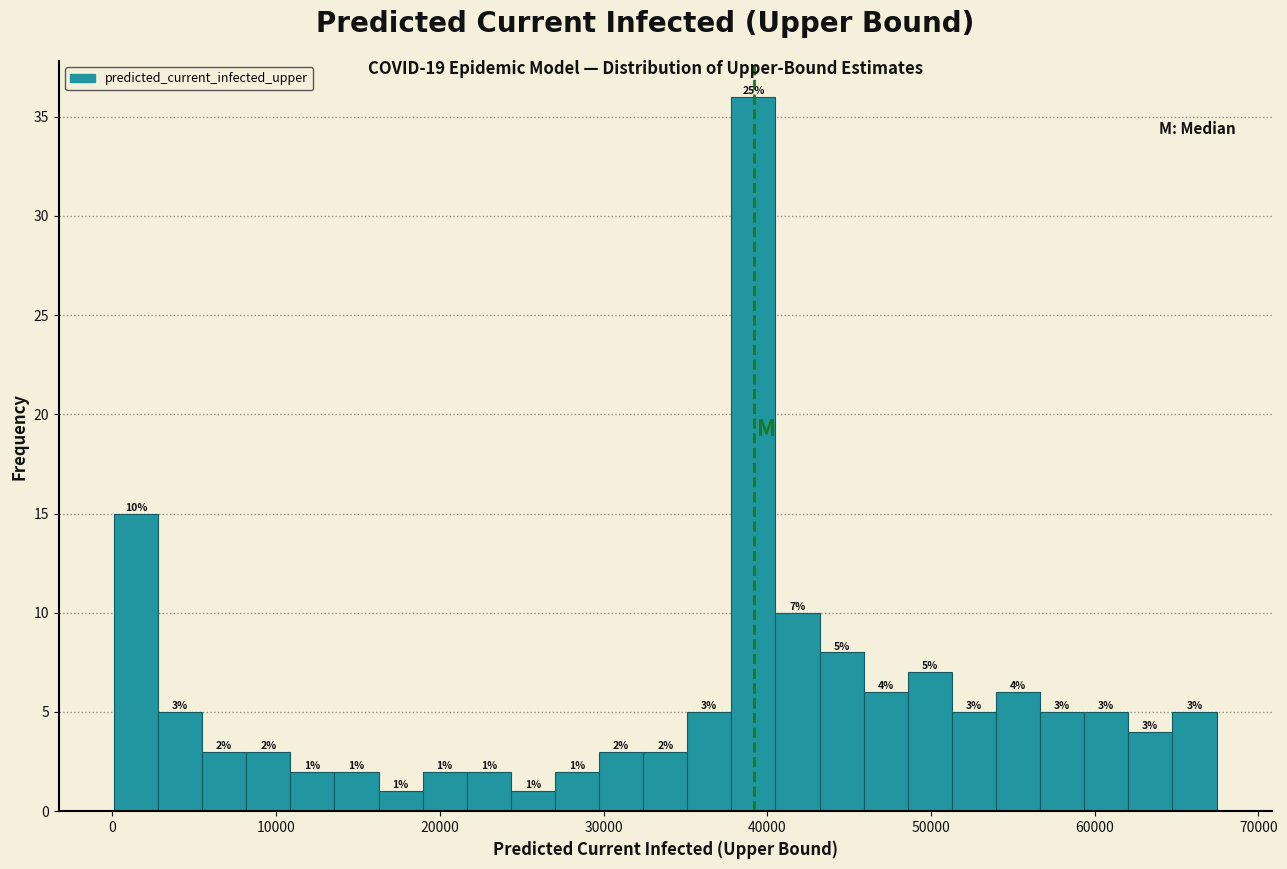

Around what value on the x-axis is the tallest bar? Give the approximate position of its centre, as read against the axis.

39000